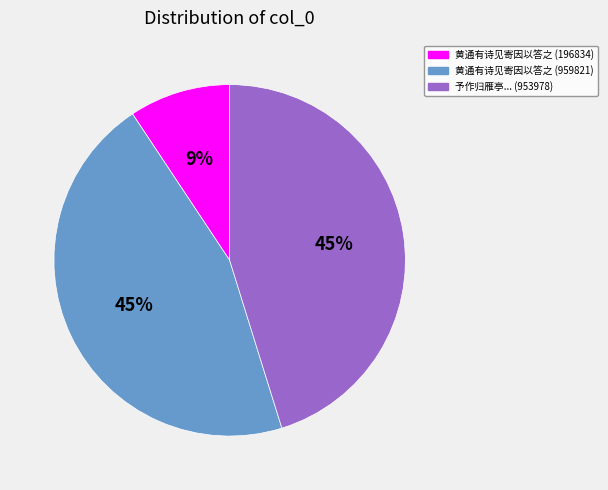

To the nearest percent, what is the difference between the largest and smallest slice percentages?

36%